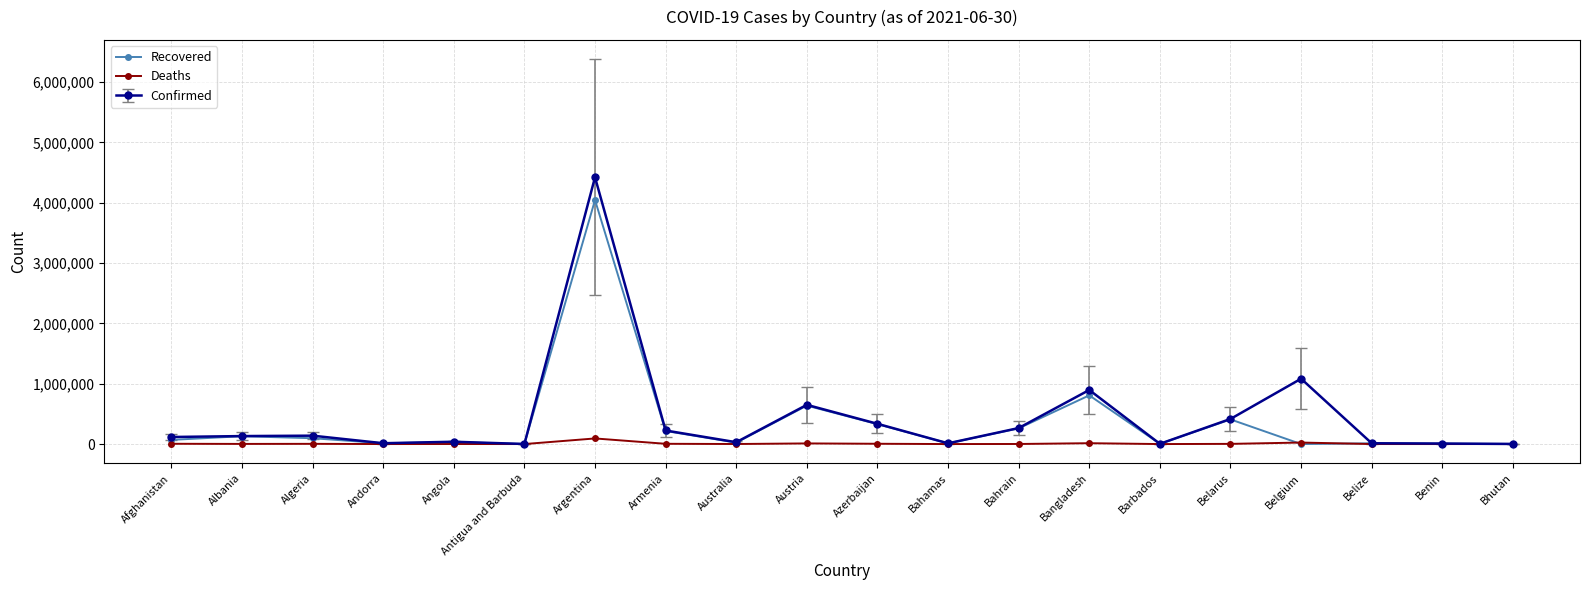

What is the difference between the maximum and second lowest values in the Recovered series?

4045087